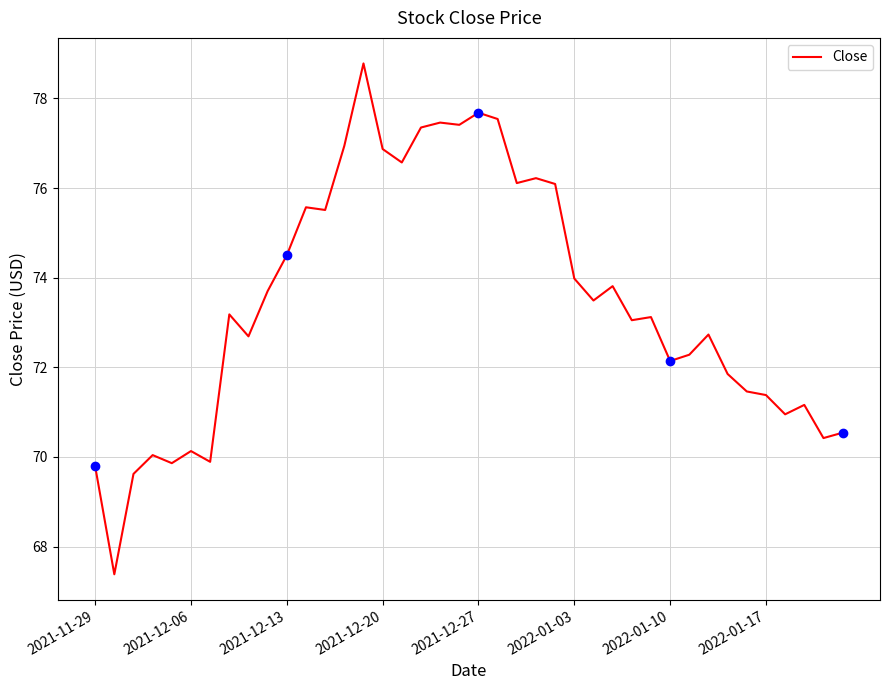

Is it true that the value at 29 is 73.1?

True